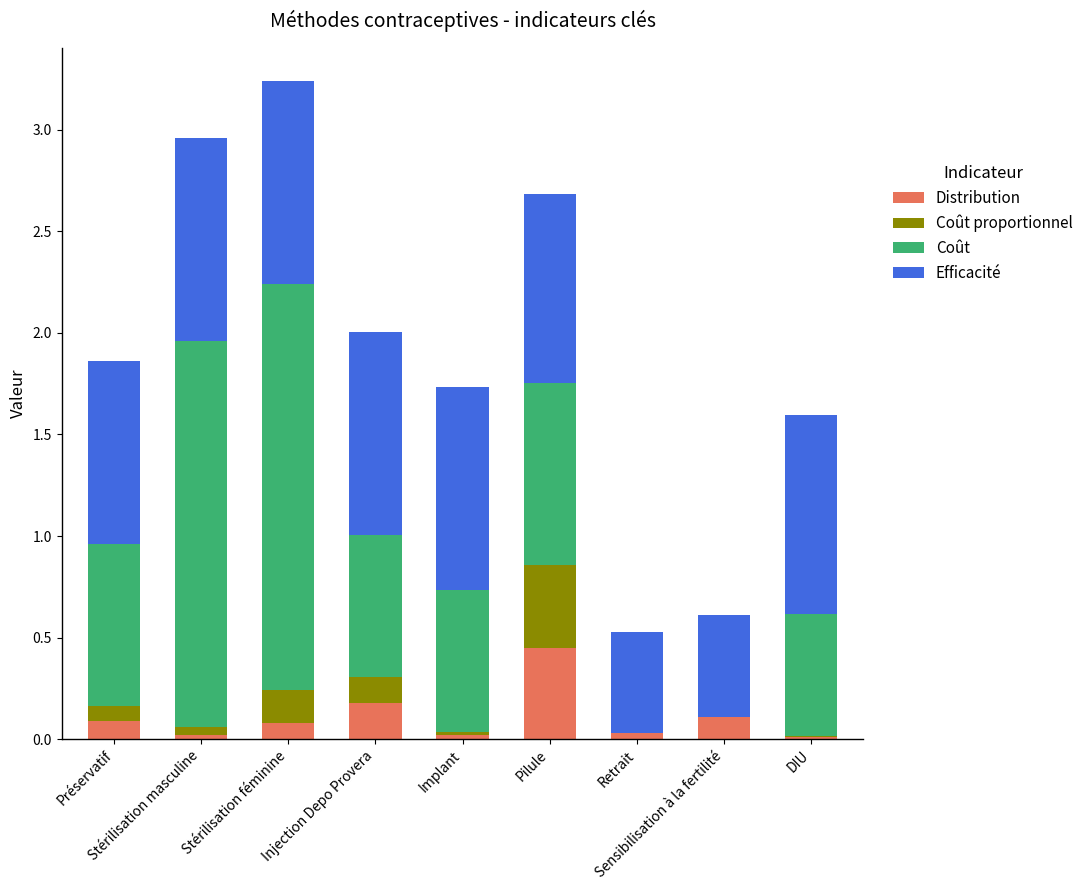

What is the sum of all Distribution values?

1.0